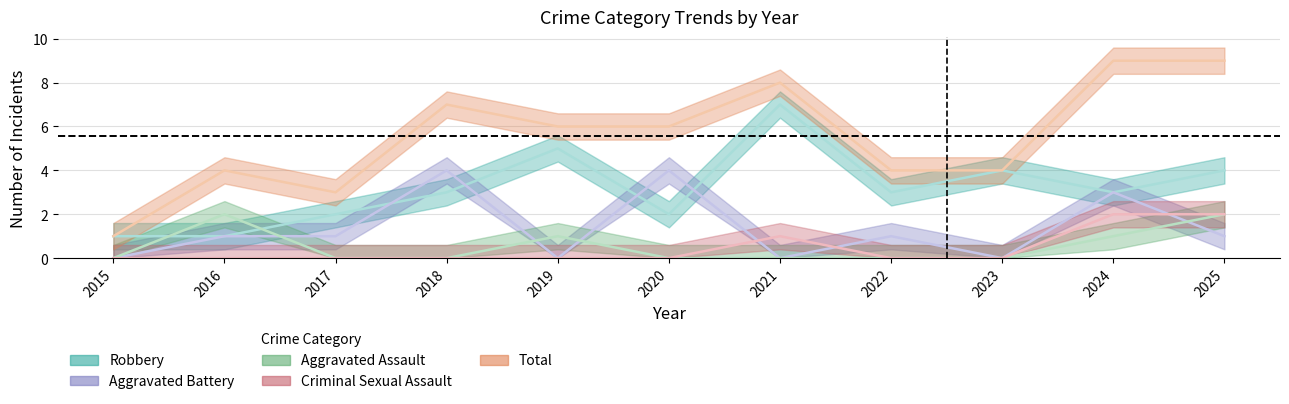

Rank the series by their maximum value, from lowest to highest.

Aggravated Assault, Criminal Sexual Assault, Aggravated Battery, Robbery, Total